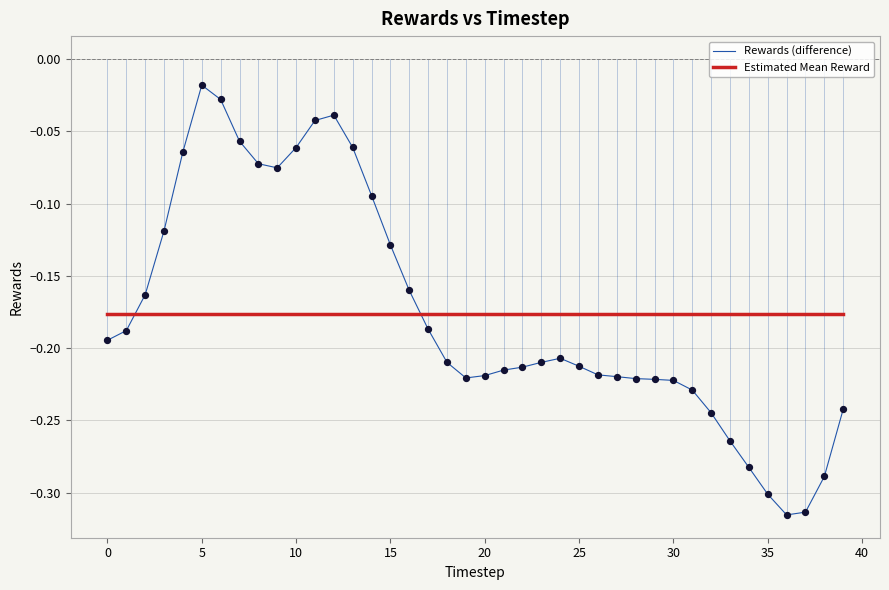

Which series has the widest spread of values?

Rewards (difference)